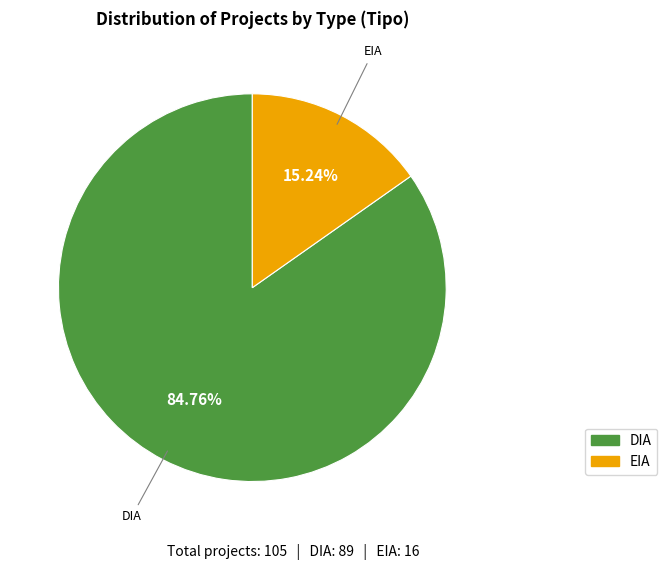

Do EIA and DIA together represent more than half of the pie?

Yes